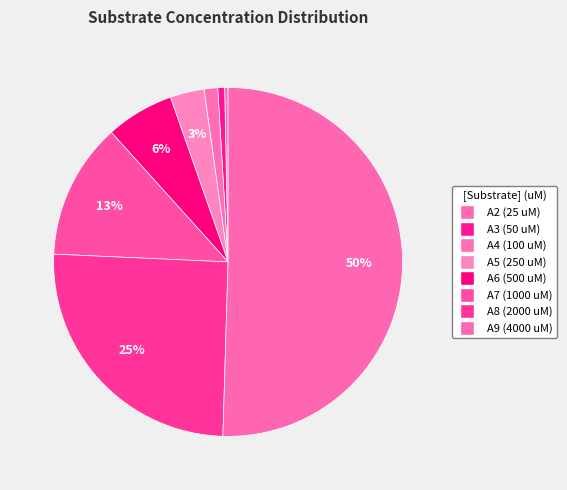

Which slice represents more than half of the pie?

A9